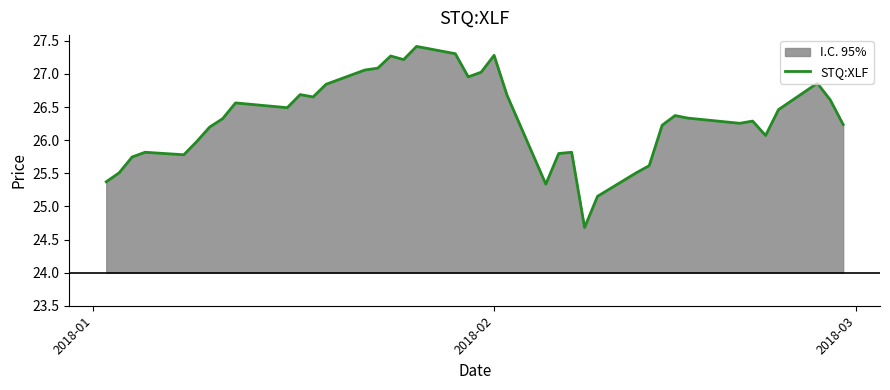

Reading left to right, what are all the values shown in this chart?

25.4	25.5	25.7	25.8	25.8	26.0	26.2	26.3	26.6	26.5	26.7	26.7	26.8	27.1	27.1	27.3	27.2	27.4	27.3	27.0	27.0	27.3	26.7	25.3	25.8	25.8	24.7	25.2	25.5	25.6	26.2	26.4	26.3	26.3	26.3	26.1	26.5	26.9	26.6	26.2